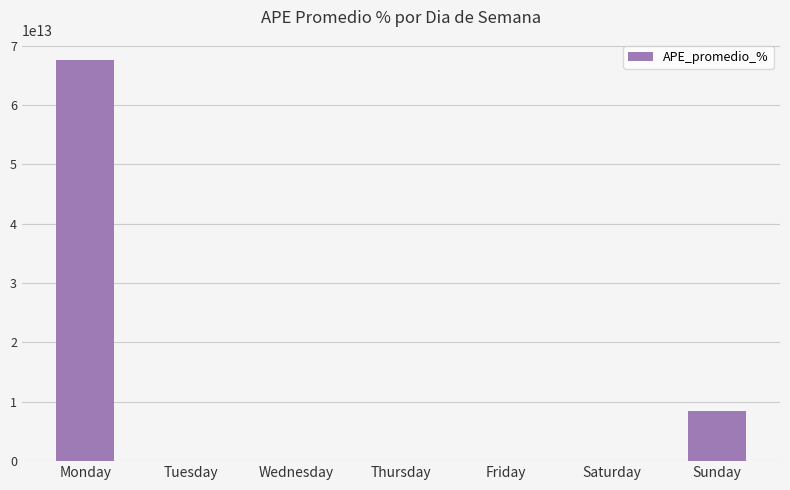

Where is the data nearest to the value 33818313580523?

Sunday